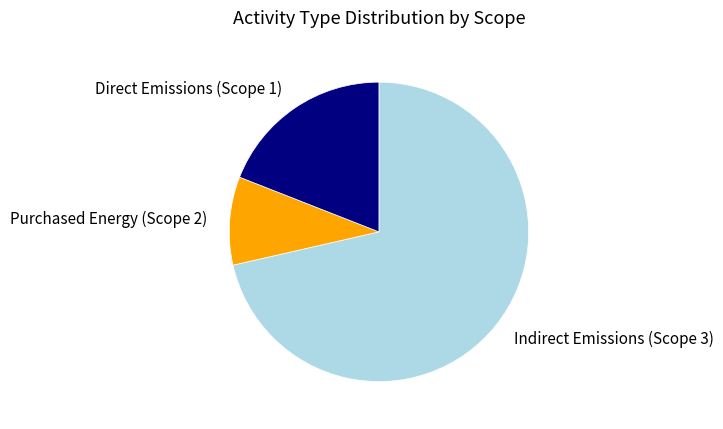

Count the number of slices in the pie.

3